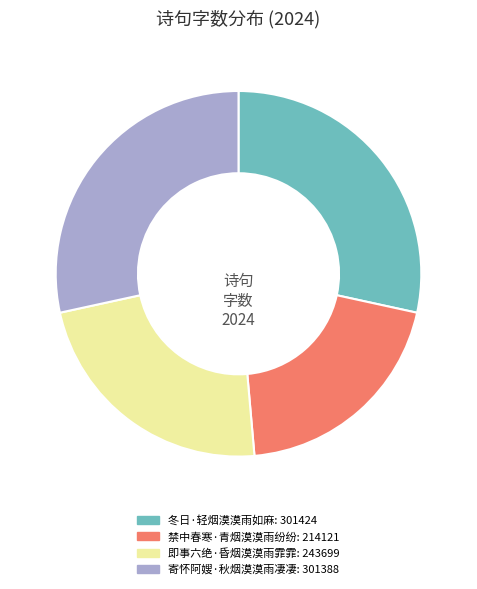

Approximately how many times larger is the value at 冬日·轻烟漠漠雨如麻 compared to 禁中春寒·青烟漠漠雨纷纷?

1.4